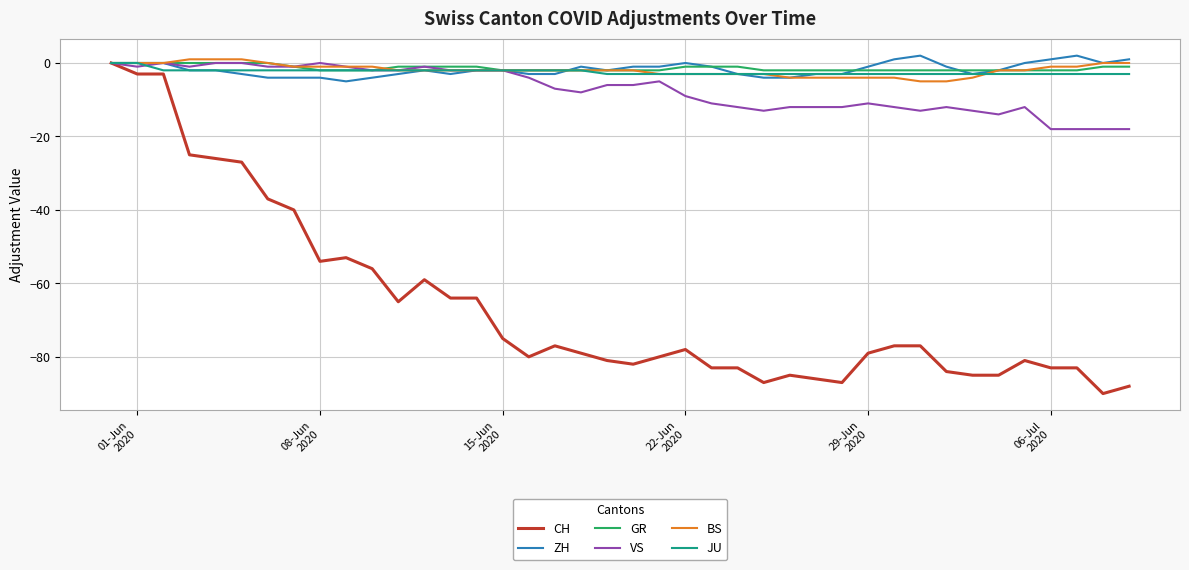

What is the difference between the maximum and minimum values in the CH series?

90